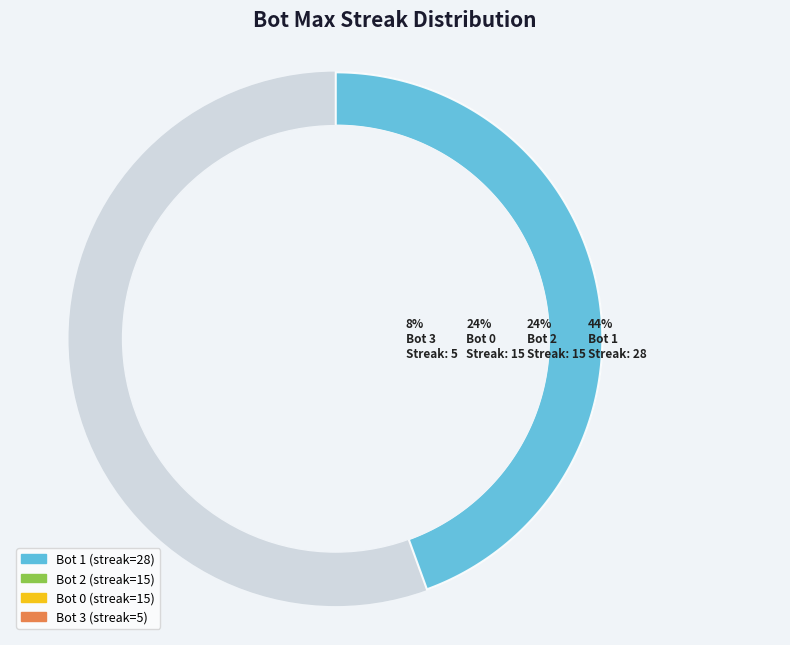

Combined, what portion of the pie is 0 and 3?

31.7%